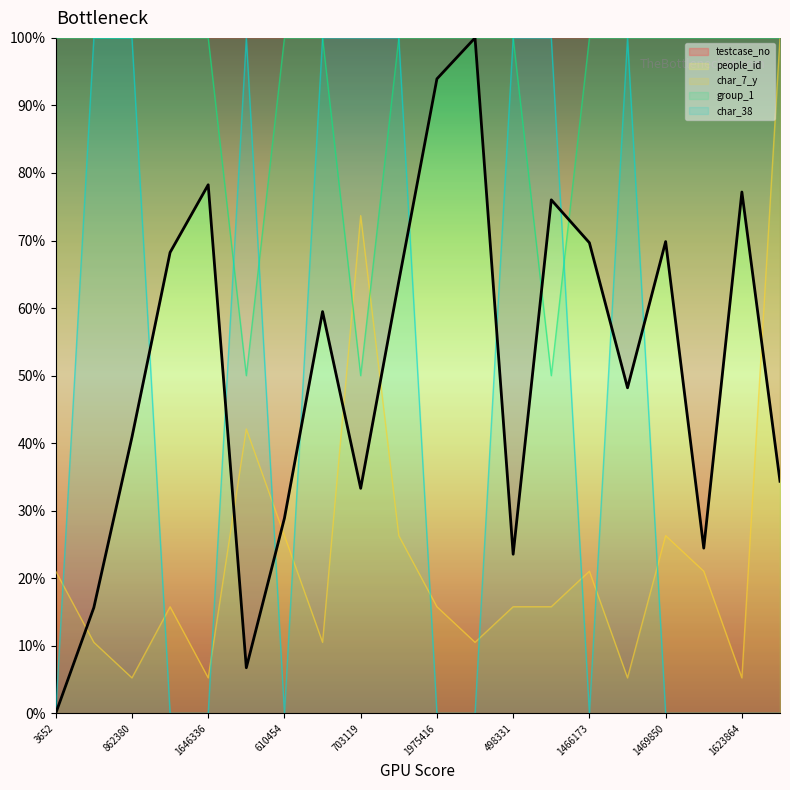

Reading left to right, what are all the values shown in this chart?

testcase_no: 0.0	0.2	0.4	0.7	0.8	0.1	0.3	0.6	0.3	0.6	0.9	1.0	0.2	0.8	0.7	0.5	0.7	0.2	0.8	0.3
char_7_y: 0.2	0.1	0.1	0.2	0.1	0.4	0.3	0.1	0.7	0.3	0.2	0.1	0.2	0.2	0.2	0.1	0.3	0.2	0.1	1.0
group_1: 1.0	1.0	1.0	1.0	1.0	0.5	1.0	1.0	0.5	1.0	1.0	1.0	1.0	0.5	1.0	1.0	1.0	1.0	1.0	1.0
char_38: 0.0	1.0	1.0	0.0	0.0	1.0	0.0	1.0	1.0	1.0	0.0	0.0	1.0	1.0	0.0	1.0	0.0	0.0	0.0	0.0